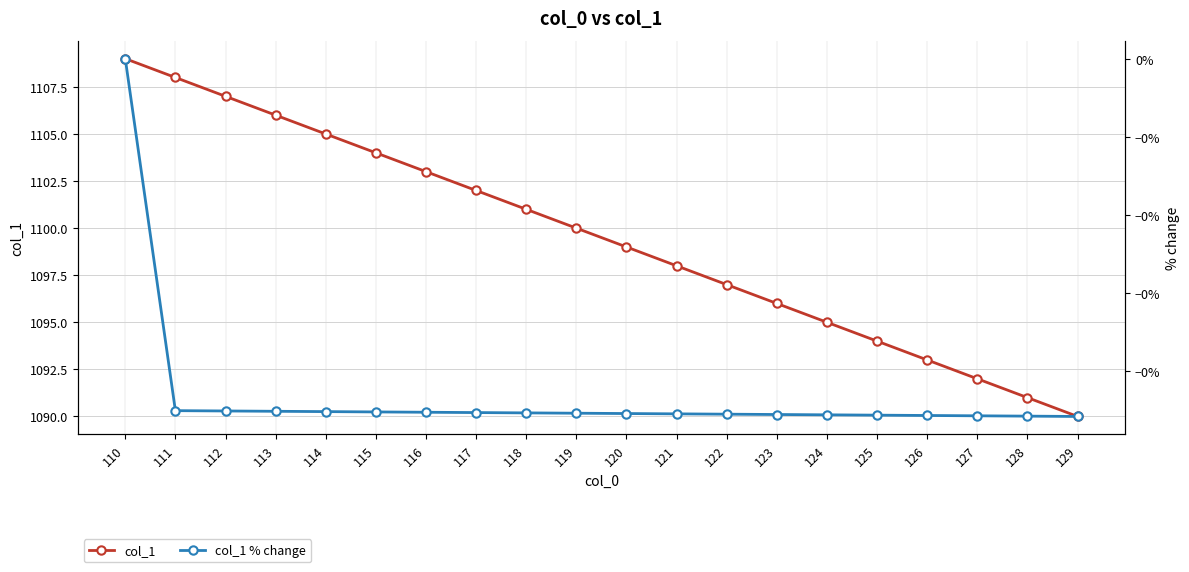

What is the minimum value shown in the chart?

-0.1